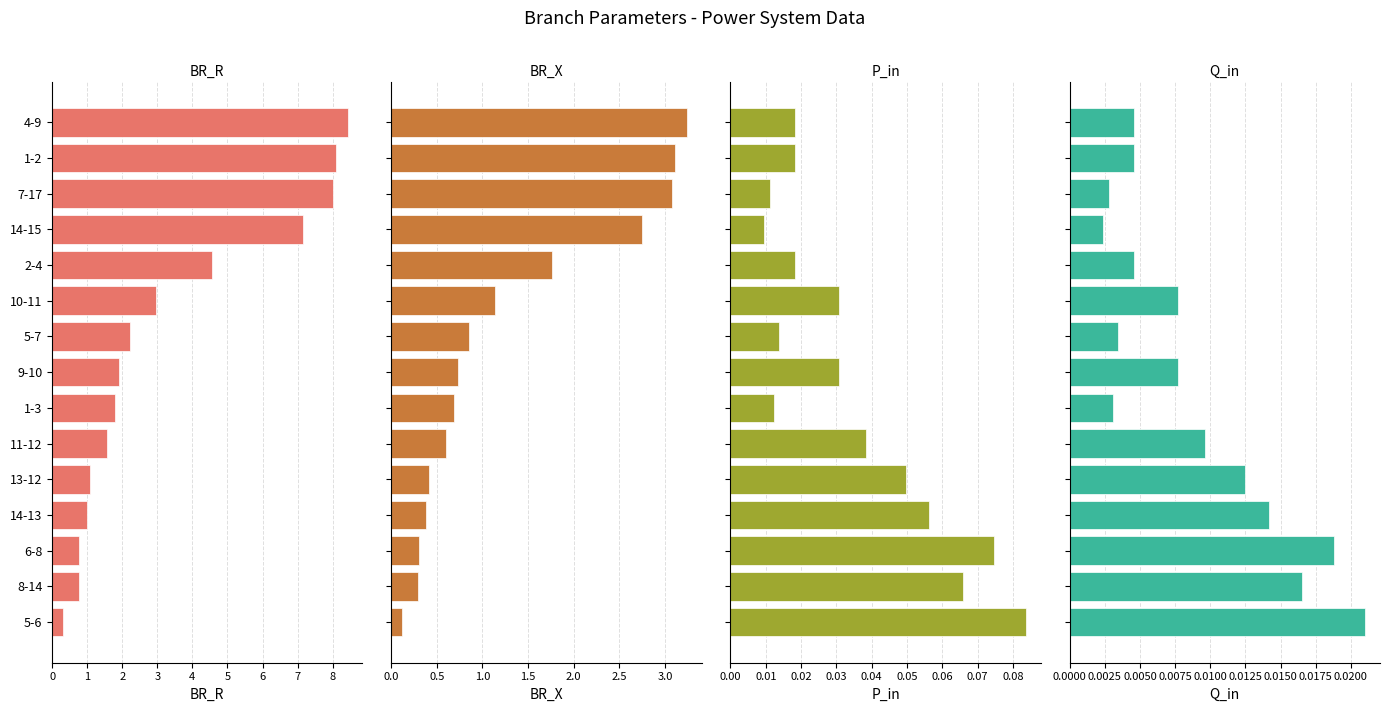

What are all the series names shown in the legend?

BR_R, BR_X, P_in, Q_in